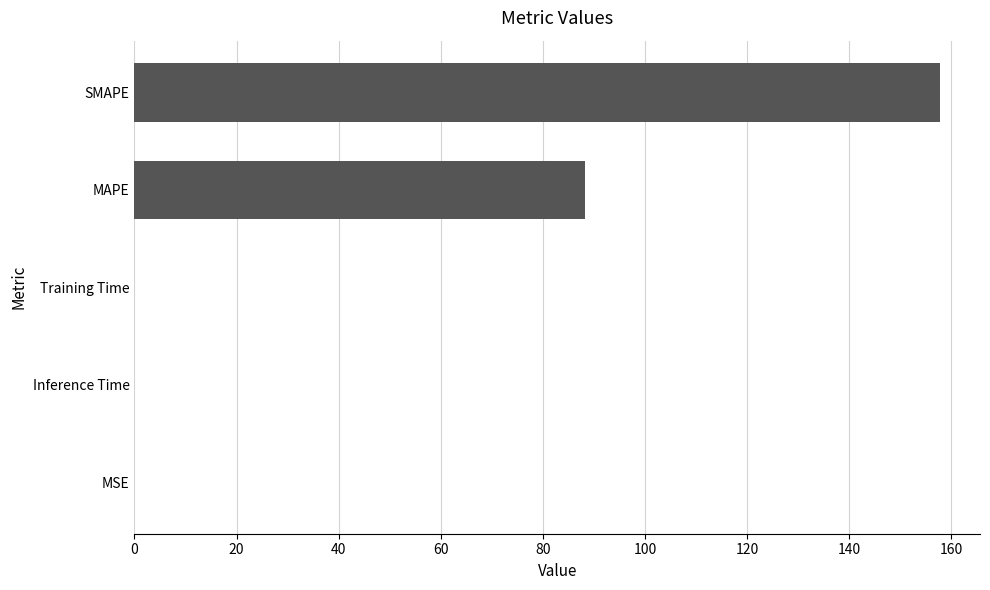

Are the bars grouped side by side (vs. stacked)?

No